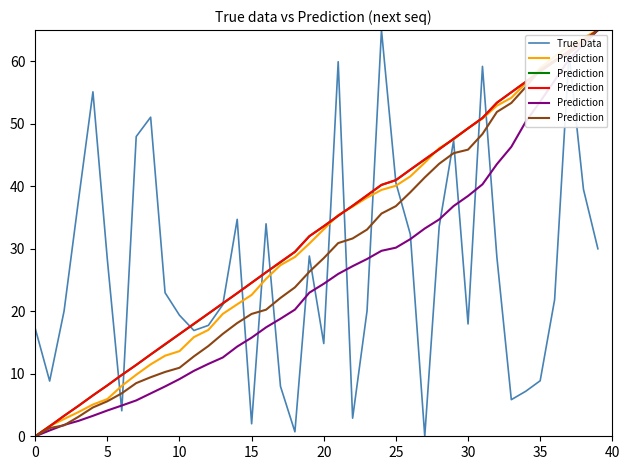

The value of True Data at 25 is 40.6. True or false?

True